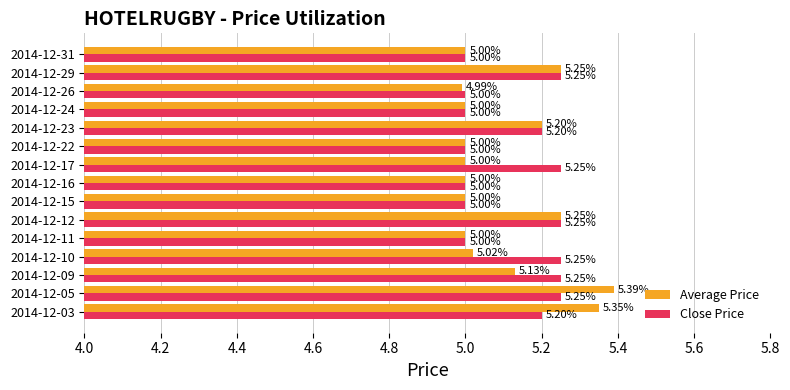

Between 2014-12-03 and 2014-12-10, which series saw the biggest shift?

Average Price